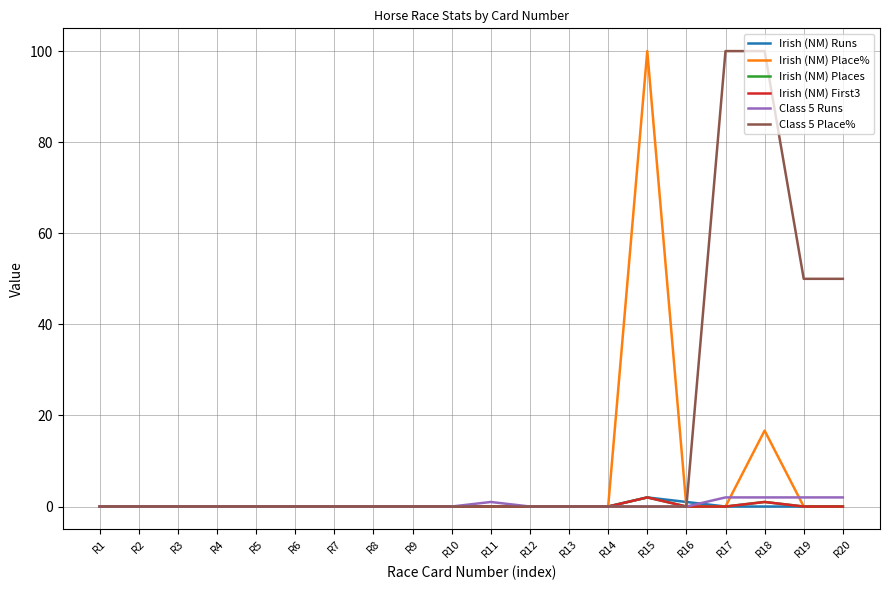

Reading right to left, transcribe all the data shown in this chart.

Irish (NM) Runs: 0.0	0.0	0.0	0.0	1.0	2.0	0.0	0.0	0.0	0.0	0.0	0.0	0.0	0.0	0.0	0.0	0.0	0.0	0.0	0.0
Irish (NM) Place%: 0.0	0.0	16.7	0.0	0.0	100.0	0.0	0.0	0.0	0.0	0.0	0.0	0.0	0.0	0.0	0.0	0.0	0.0	0.0	0.0
Irish (NM) Places: 0.0	0.0	1.0	0.0	0.0	2.0	0.0	0.0	0.0	0.0	0.0	0.0	0.0	0.0	0.0	0.0	0.0	0.0	0.0	0.0
Irish (NM) First3: 0.0	0.0	1.0	0.0	0.0	2.0	0.0	0.0	0.0	0.0	0.0	0.0	0.0	0.0	0.0	0.0	0.0	0.0	0.0	0.0
Class 5 Runs: 2.0	2.0	2.0	2.0	0.0	0.0	0.0	0.0	0.0	1.0	0.0	0.0	0.0	0.0	0.0	0.0	0.0	0.0	0.0	0.0
Class 5 Place%: 50.0	50.0	100.0	100.0	0.0	0.0	0.0	0.0	0.0	0.0	0.0	0.0	0.0	0.0	0.0	0.0	0.0	0.0	0.0	0.0